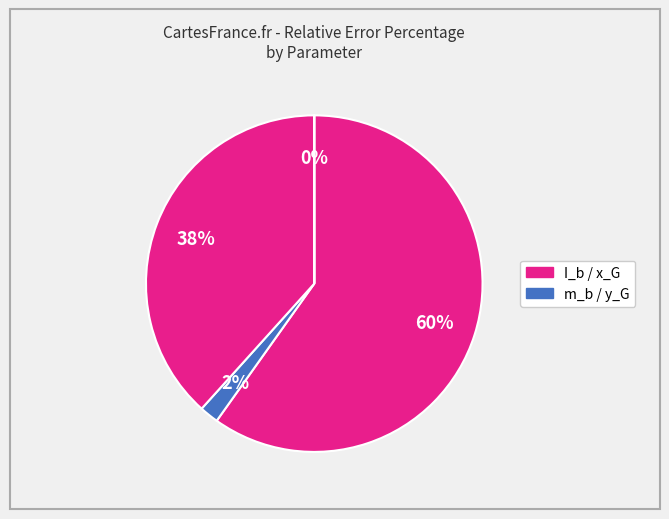

Which category has the biggest portion of the pie?

I_b